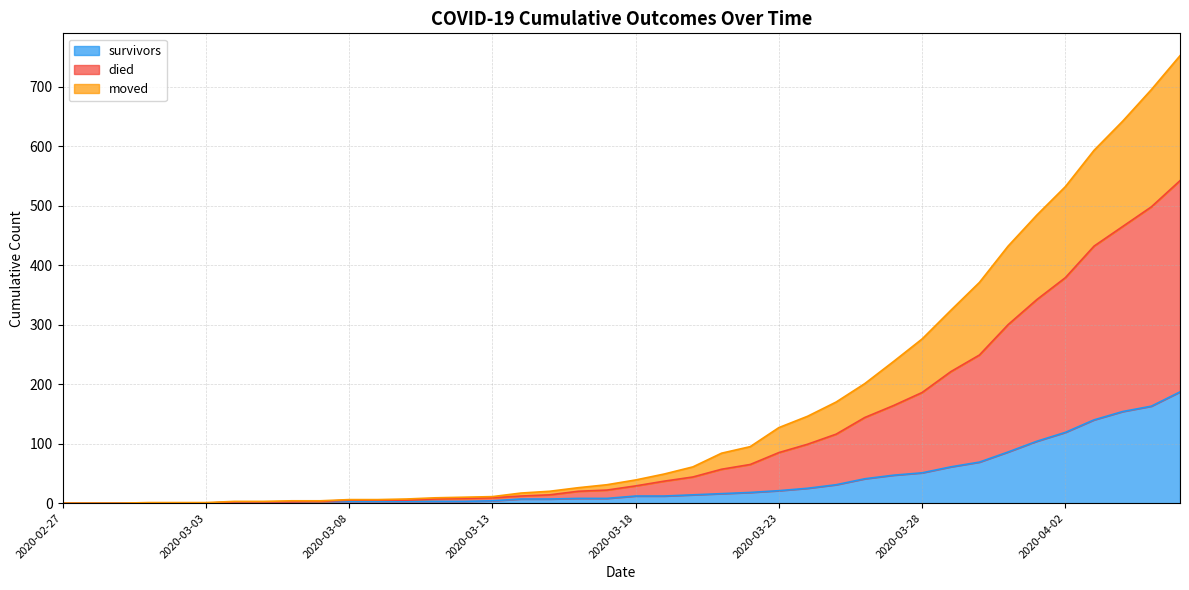

True or false: moved and died intersect in this chart.

False